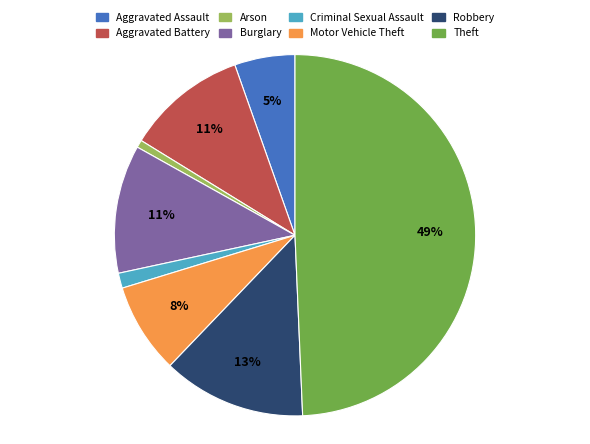

What is the largest slice in the pie chart?

Theft